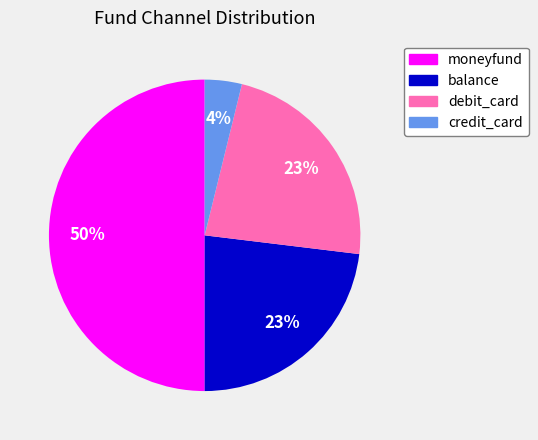

Is it true that moneyfund is 50% of the pie?

True